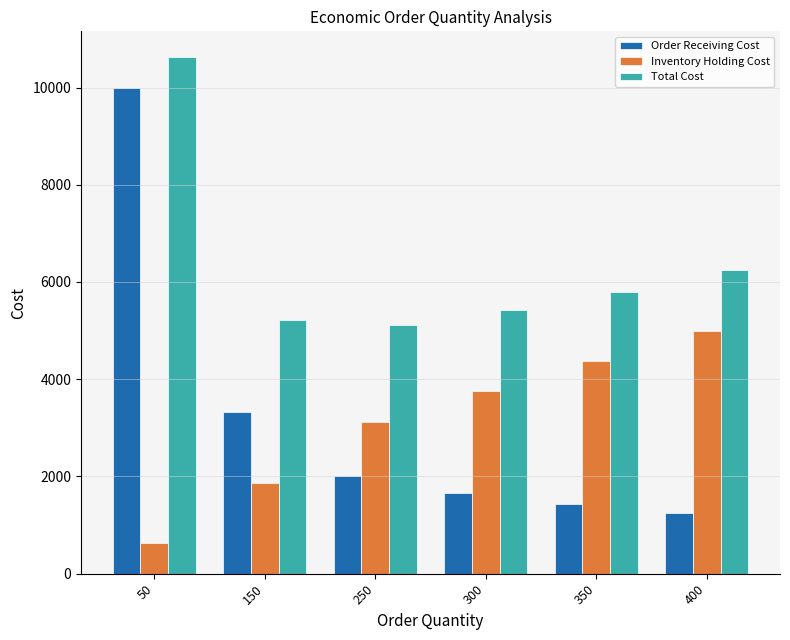

Which label corresponds to the smallest value in the chart?

50